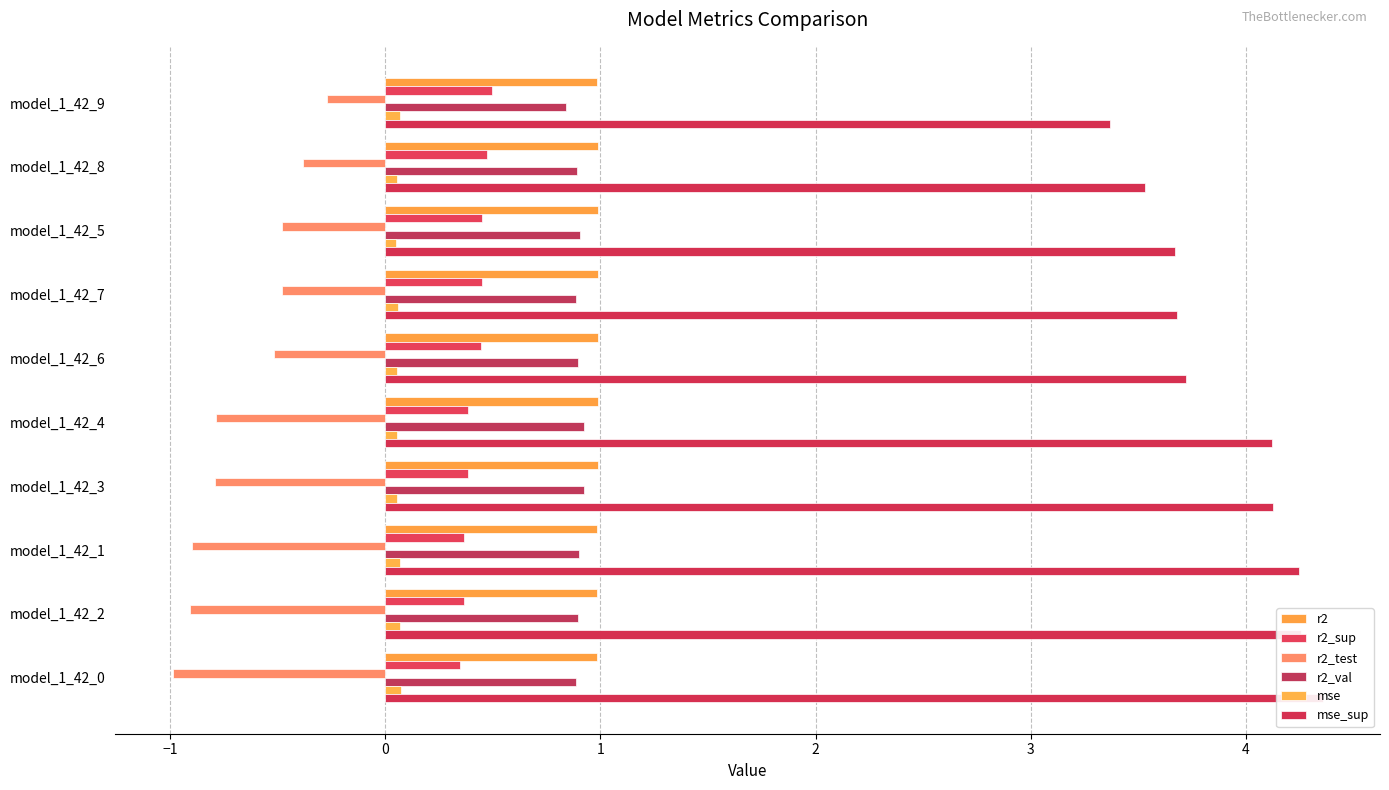

What is the average value of the r2_test series?

-0.7